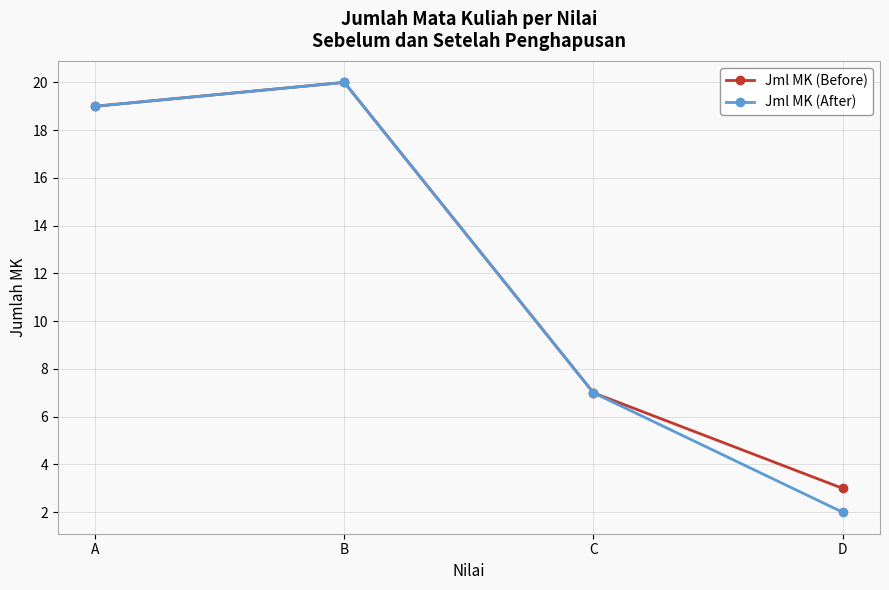

What is the average value of the Jml MK (After) series?

12